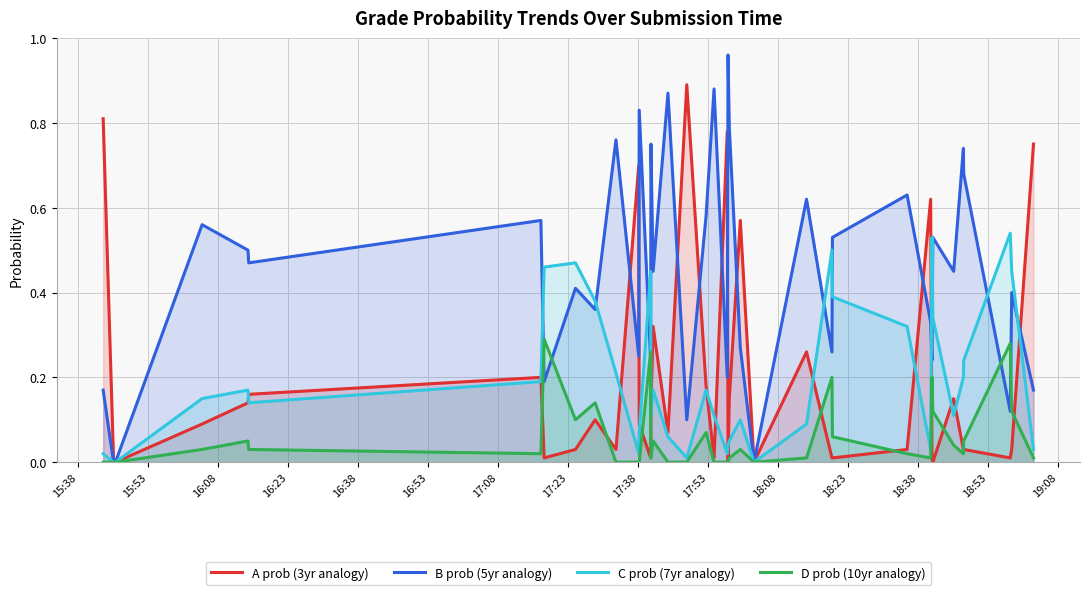

List the series in order of their peak value, lowest first.

D prob (10yr analogy), C prob (7yr analogy), A prob (3yr analogy), B prob (5yr analogy)